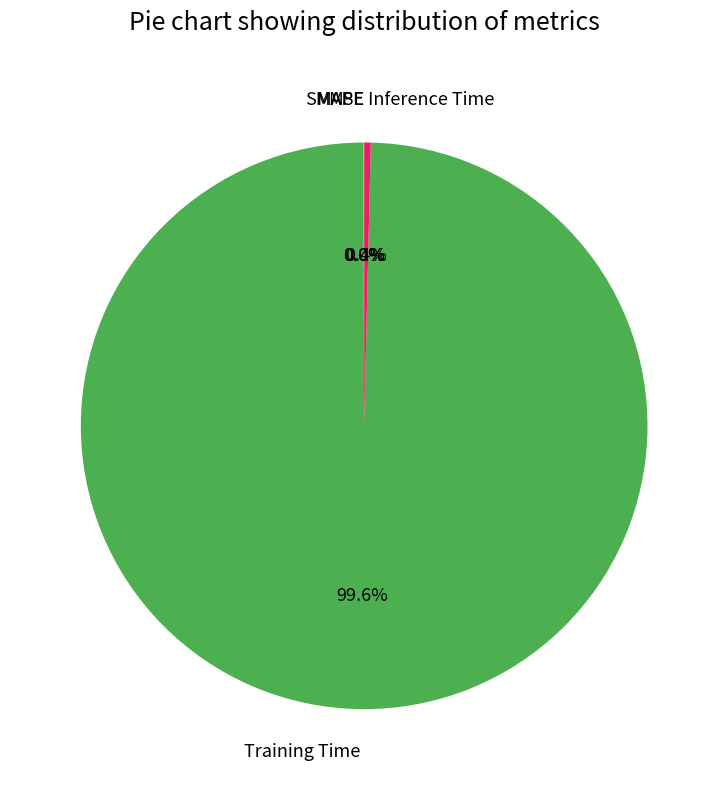

What is the largest slice in the pie chart?

Training Time